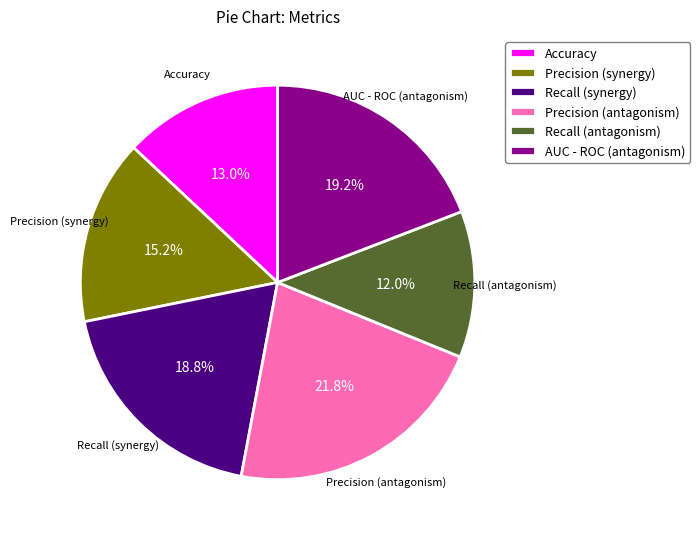

To the nearest percent, what is the average slice percentage?

17%